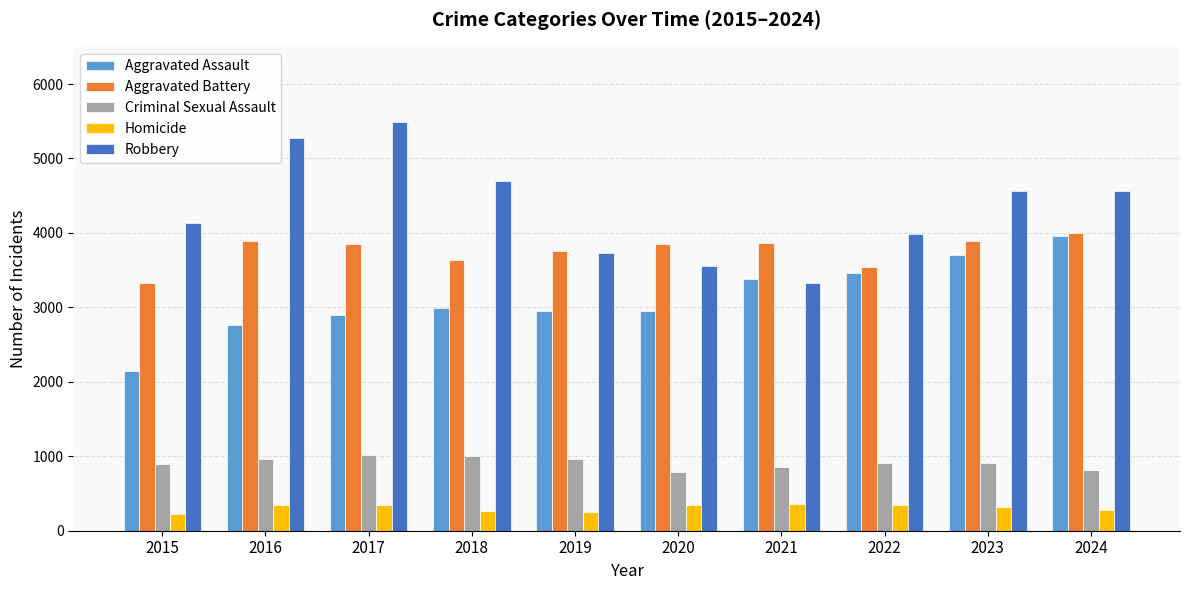

Which series has the largest range (max minus min)?

Robbery